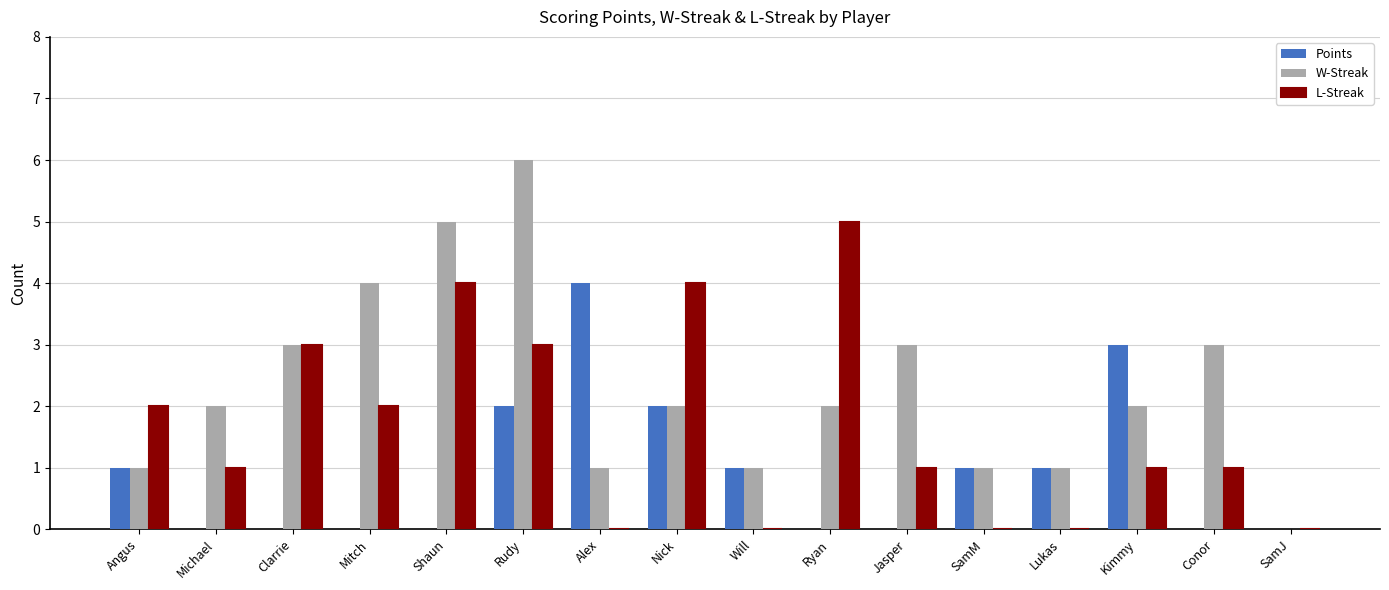

Are the bars grouped side by side (vs. stacked)?

Yes